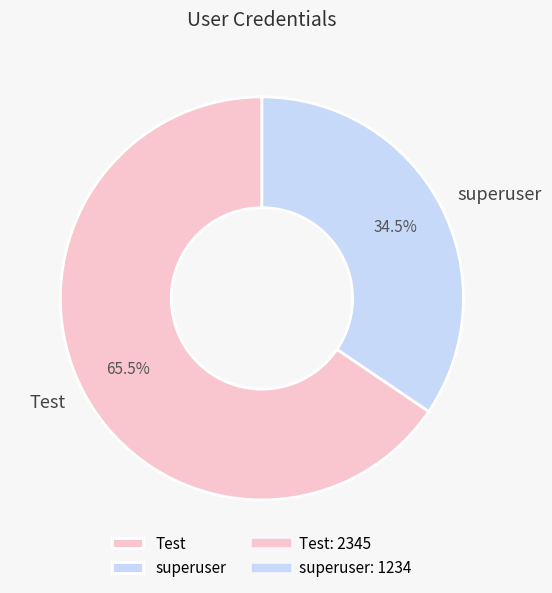

What is the majority slice?

Test